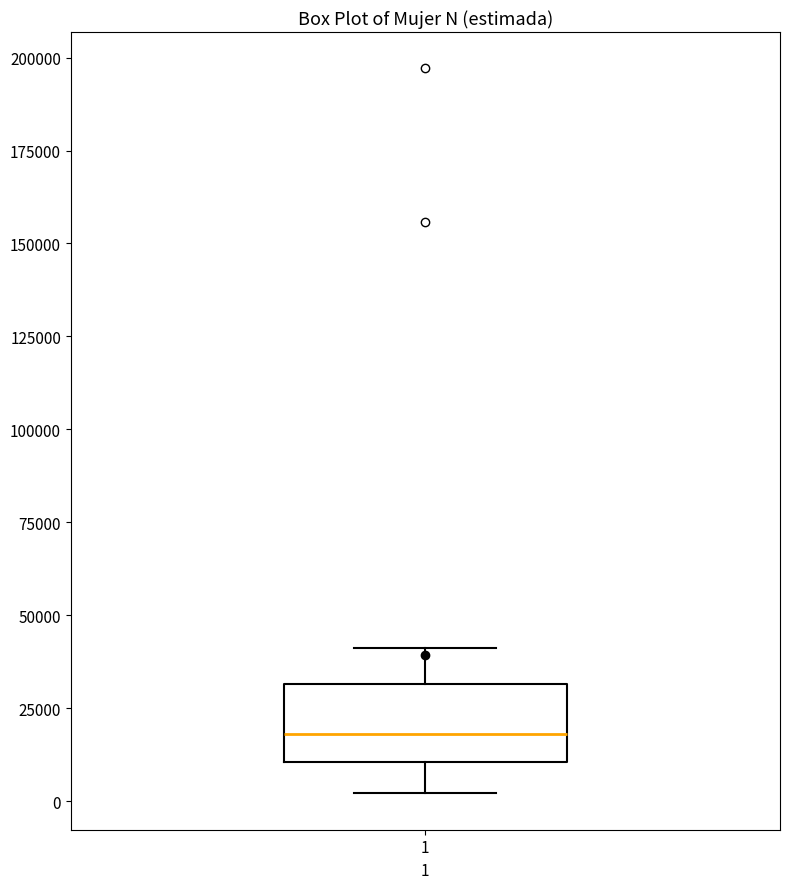

Read this box plot against the y-axis: the position of the median line, the range covered by the box, and the ends of both whiskers. The values are not printed on the chart, so give them approximately, as read against the axis.

median 20000, box 10000 to 30000, whiskers 0 to 40000